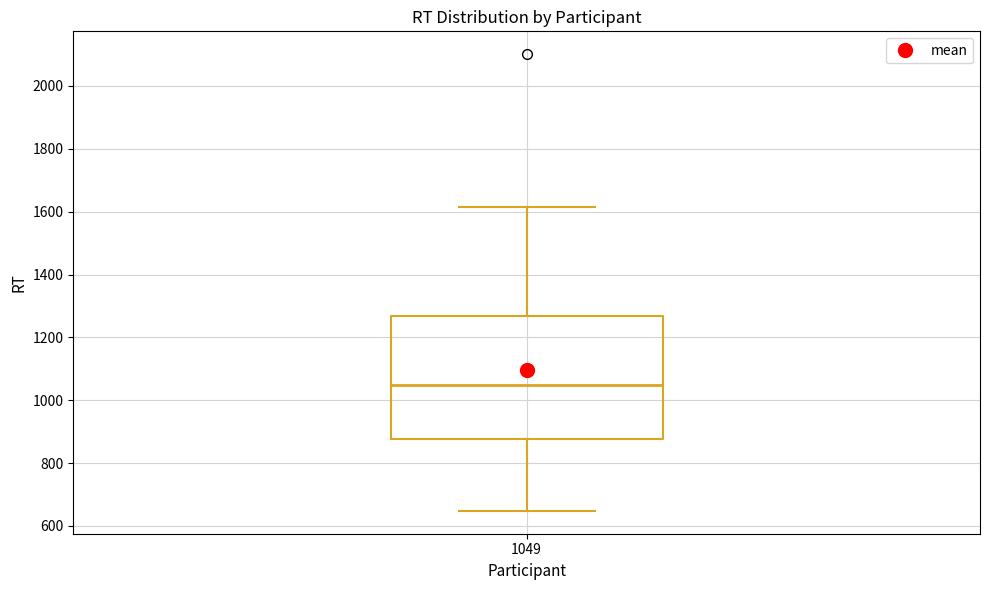

Transcribe this box plot: give where the median line is, the range the box spans, and where the two whiskers end, as read against the y-axis. The values are not printed on the chart, so give them approximately, as read against the axis.

median 1040, box 880 to 1260, whiskers 640 to 1620